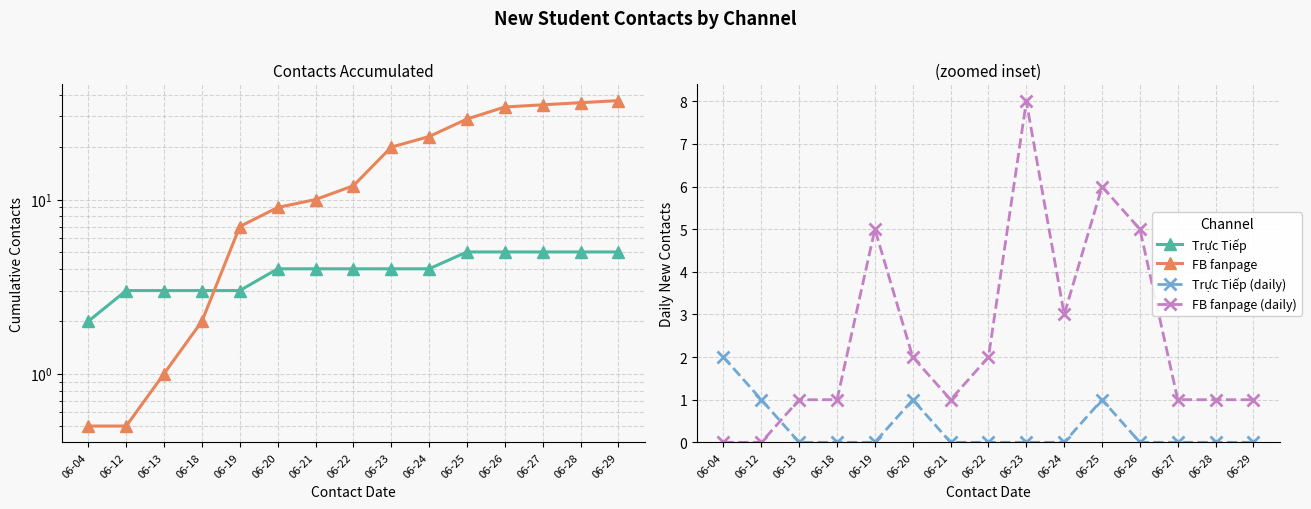

What is the sum of all FB fanpage values?

256.0